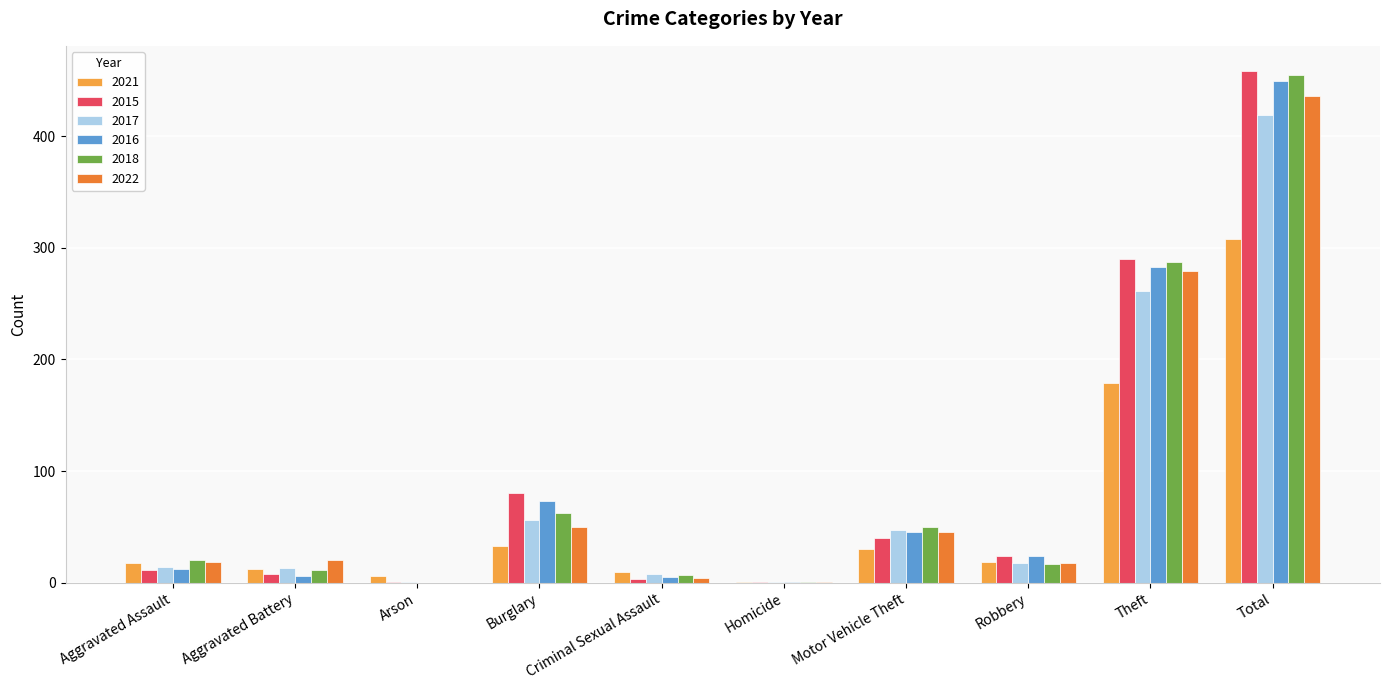

Which series has the largest range (max minus min)?

2015